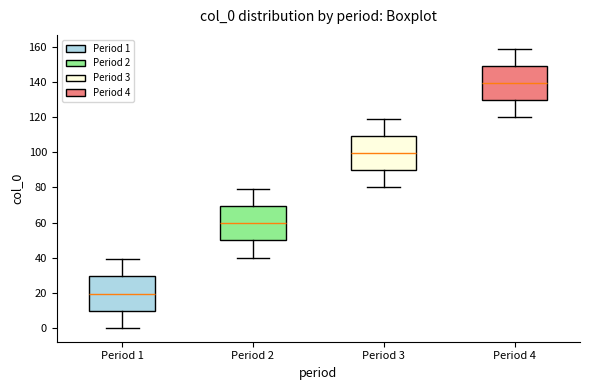

Reading left to right, transcribe this box plot: for each box, give where its median line is, the range the box spans, and where its two whiskers end, as read against the y-axis. The values are not printed on the chart, so give them approximately, as read against the axis.

Period 1: median 20, box 10 to 30, whiskers 0 to 40
Period 2: median 60, box 50 to 70, whiskers 40 to 80
Period 3: median 100, box 90 to 110, whiskers 80 to 120
Period 4: median 140, box 130 to 150, whiskers 120 to 160